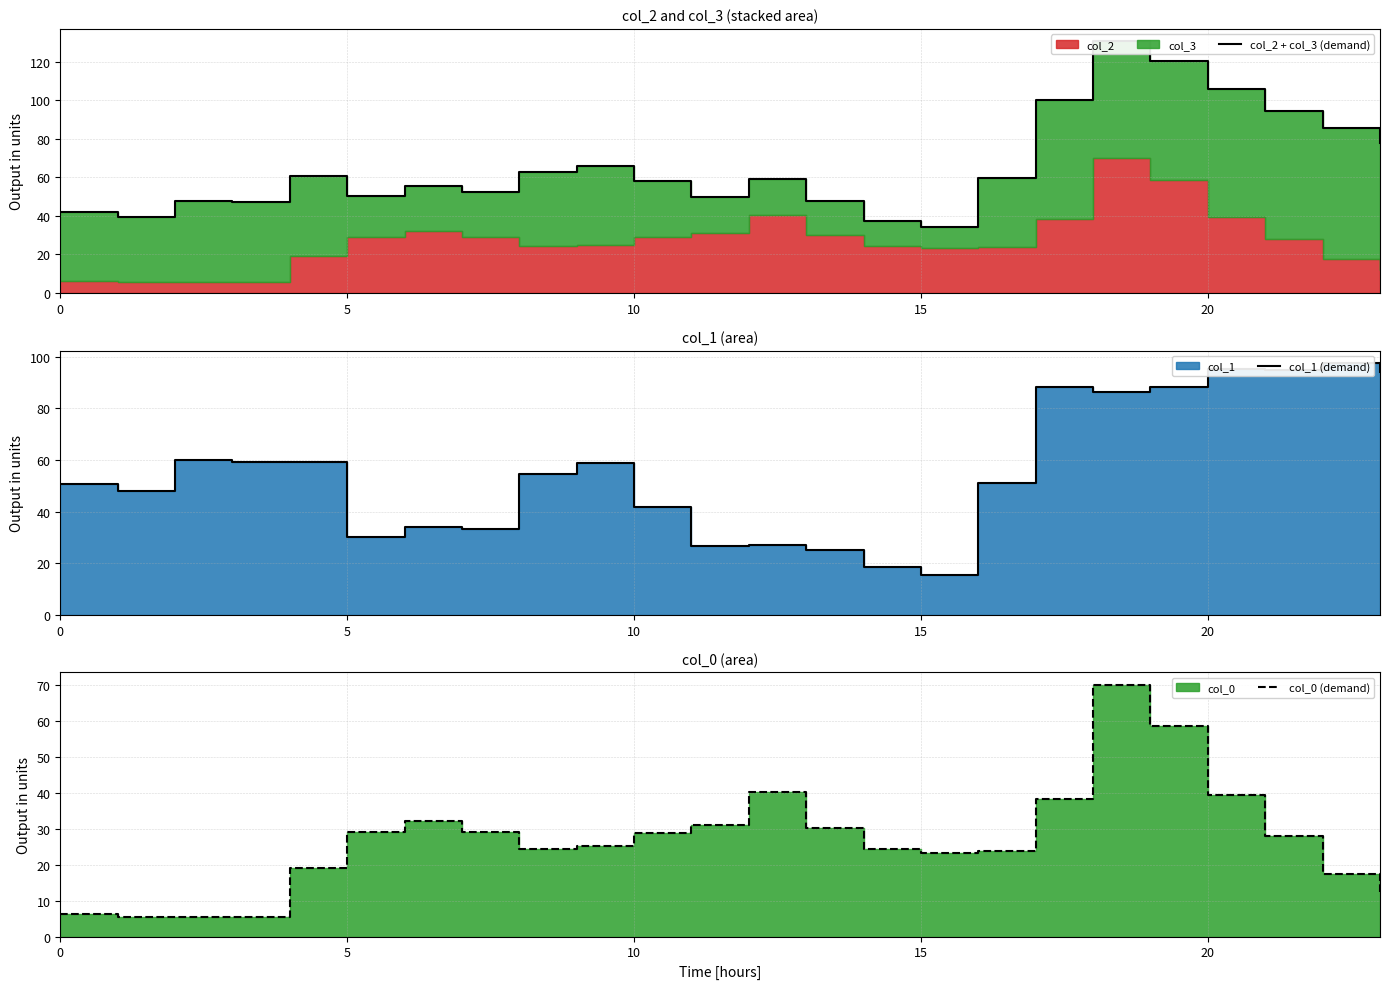

Between 17 and 0, which is larger?

17